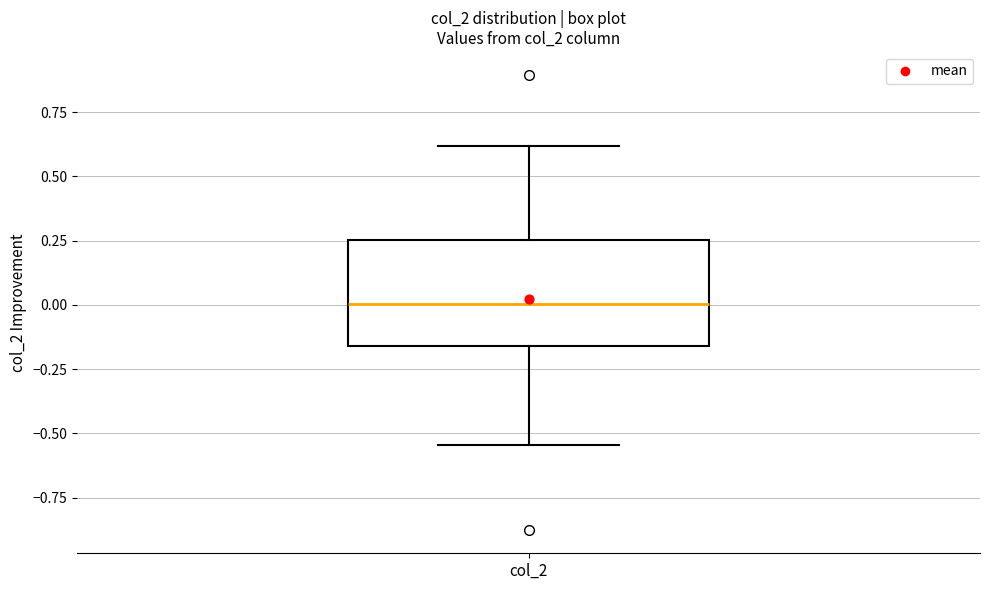

Transcribe this box plot: give where the median line is, the range the box spans, and where the two whiskers end, as read against the y-axis. The values are not printed on the chart, so give them approximately, as read against the axis.

median 0.00, box -0.15 to 0.25, whiskers -0.55 to 0.60